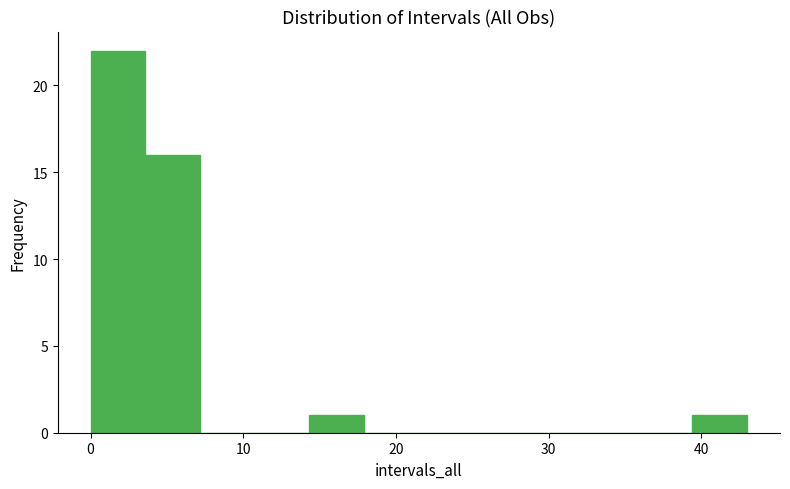

Read against the x-axis, roughly where is the centre of the tallest bar?

2